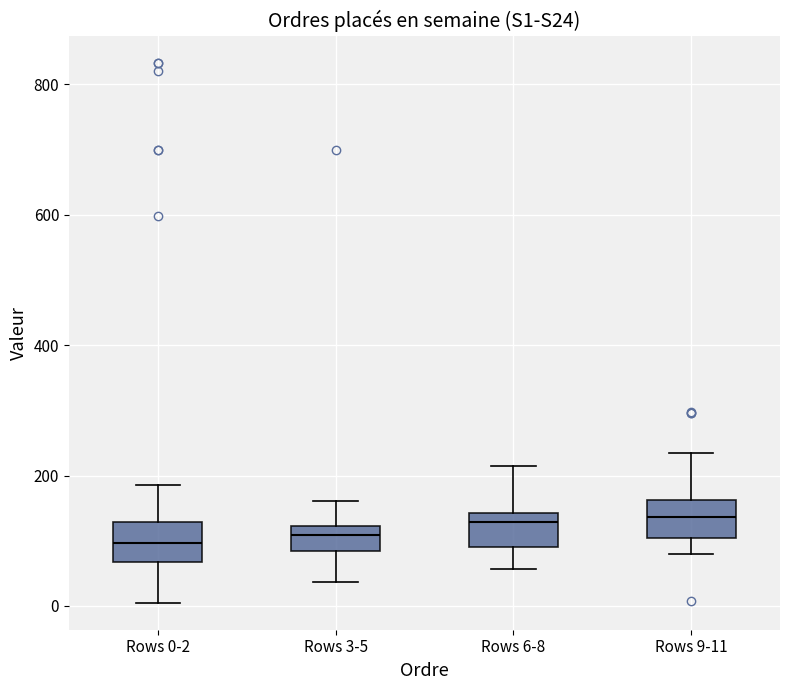

Reading left to right, transcribe this box plot: for each box, give where its median line is, the range the box spans, and where its two whiskers end, as read against the y-axis. The values are not printed on the chart, so give them approximately, as read against the axis.

Rows 0-2: median 100, box 60 to 120, whiskers 0 to 180
Rows 3-5: median 100, box 80 to 120, whiskers 40 to 160
Rows 6-8: median 120, box 100 to 140, whiskers 60 to 220
Rows 9-11: median 140, box 100 to 160, whiskers 80 to 240